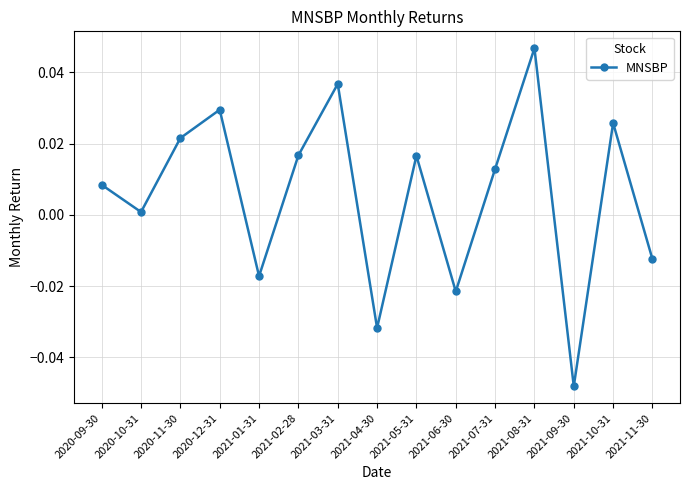

How many data points are above 0?

10